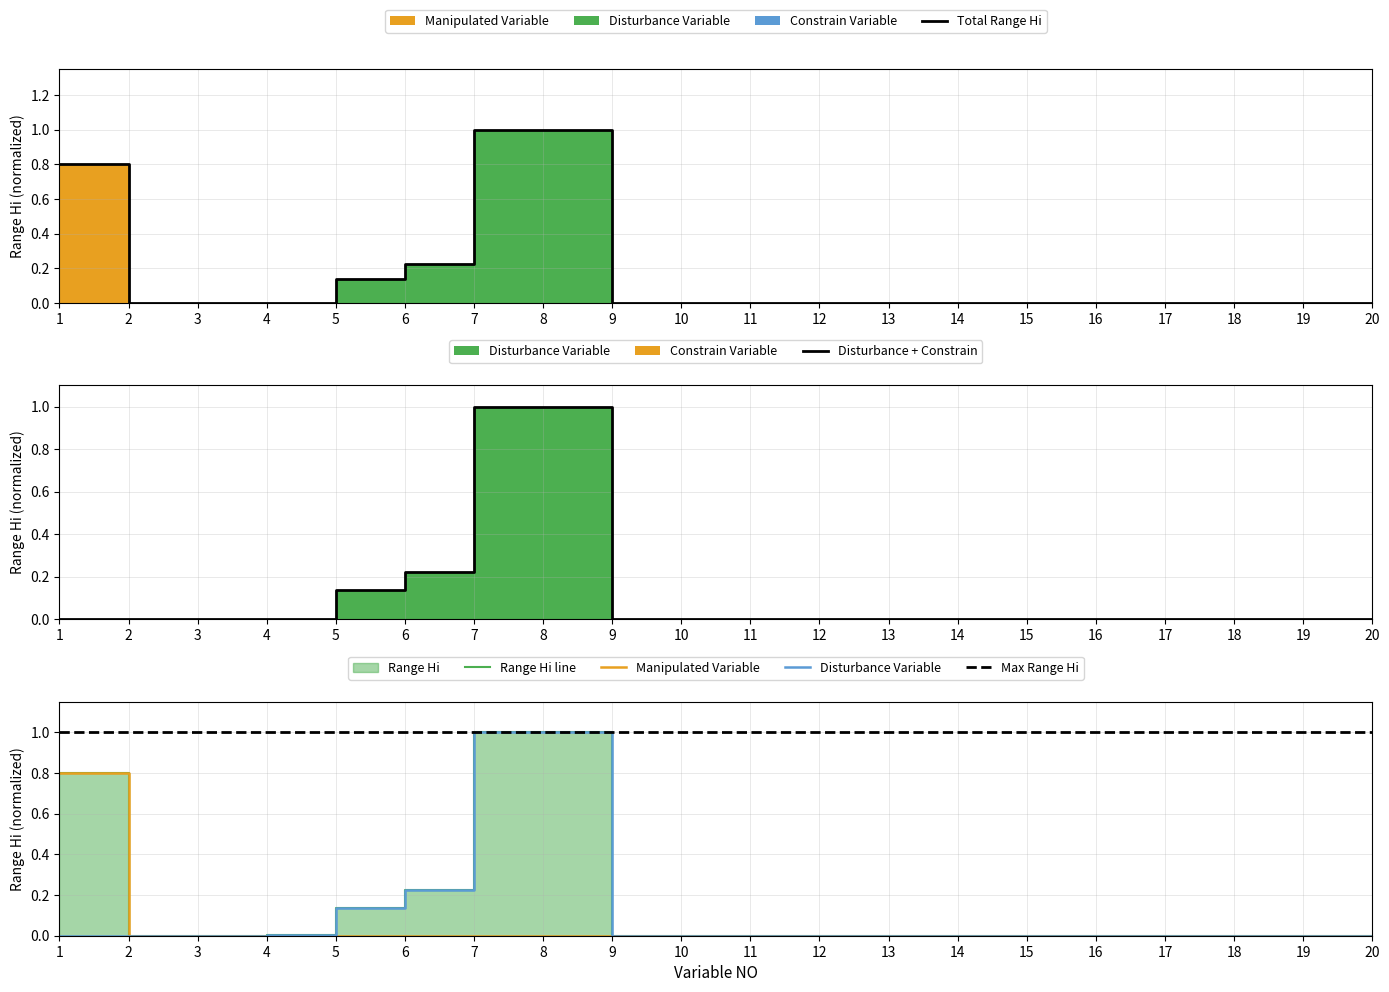

True or false: Manipulated Variable and Disturbance Variable cross at least once.

False